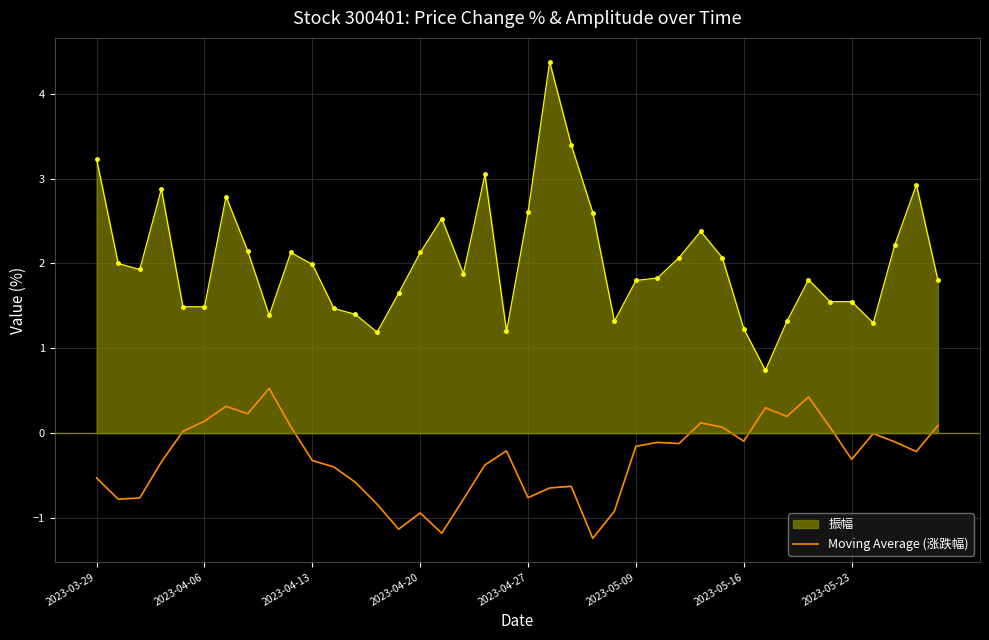

True or false: 振幅 and Moving Average (涨跌幅) cross at least once.

False